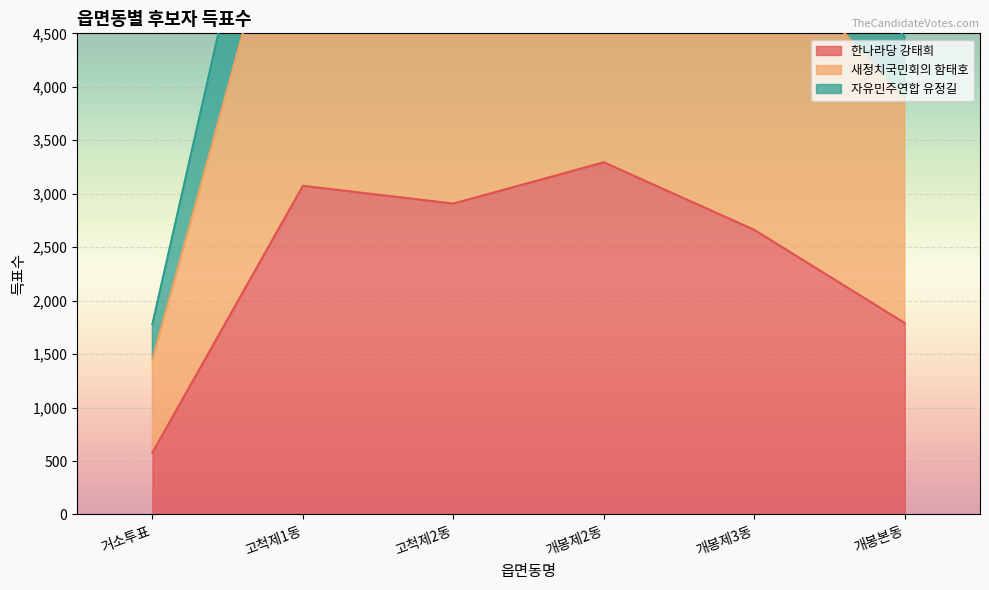

What is the difference between the maximum and minimum values in the 한나라당 강태희 series?

2715